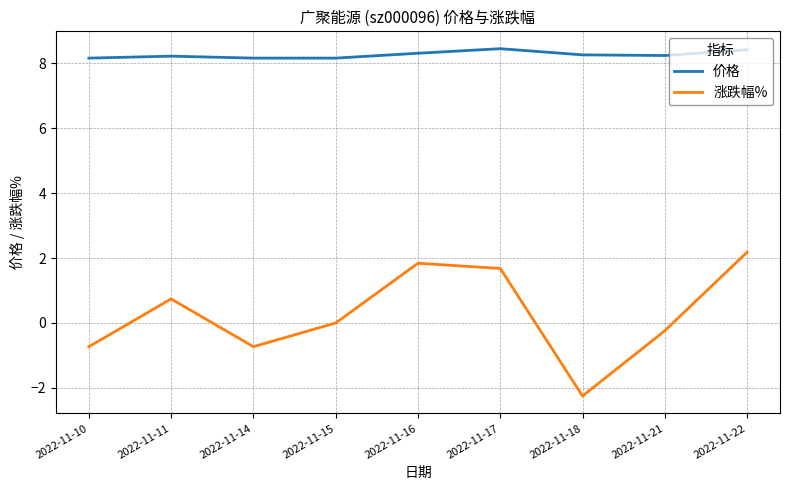

Which category has the lowest value in the 涨跌幅% series?

2022-11-18